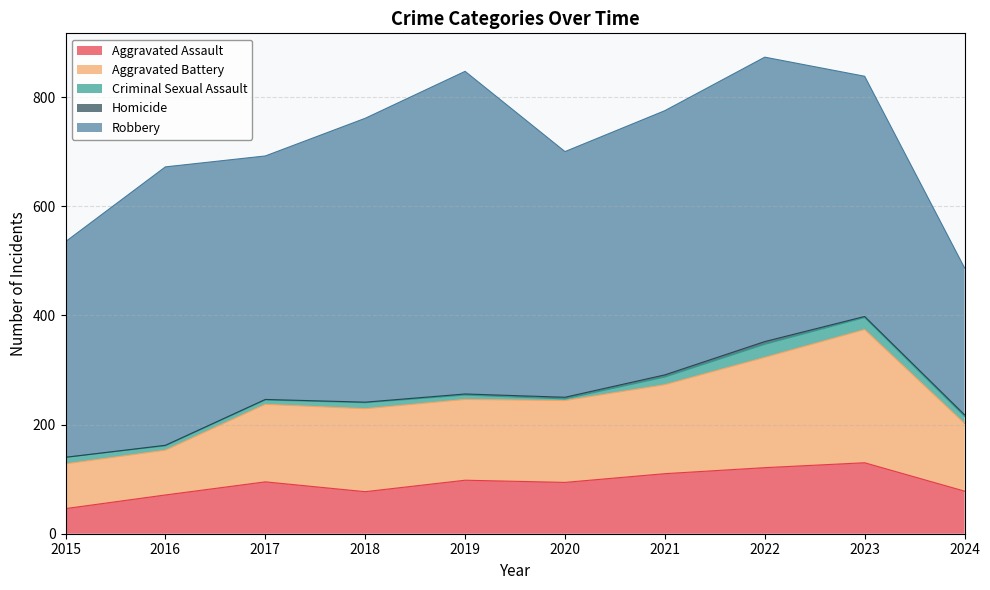

What are all the series names shown in the legend?

Aggravated Assault, Aggravated Battery, Criminal Sexual Assault, Homicide, Robbery